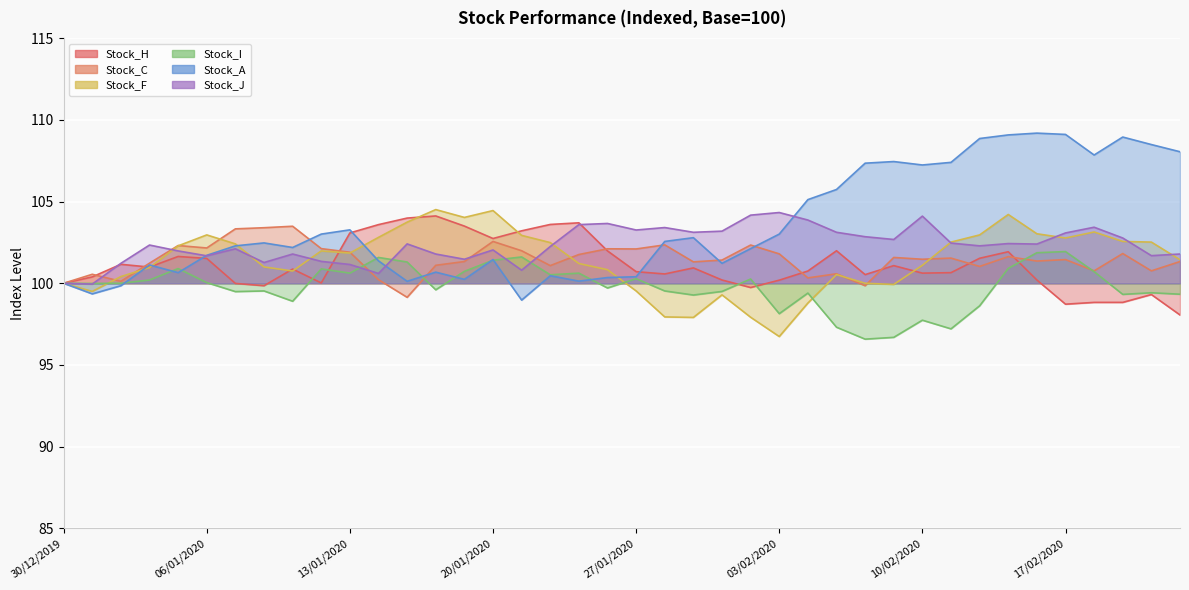

Between 14/01/2020 and 09/01/2020, which is larger?

14/01/2020